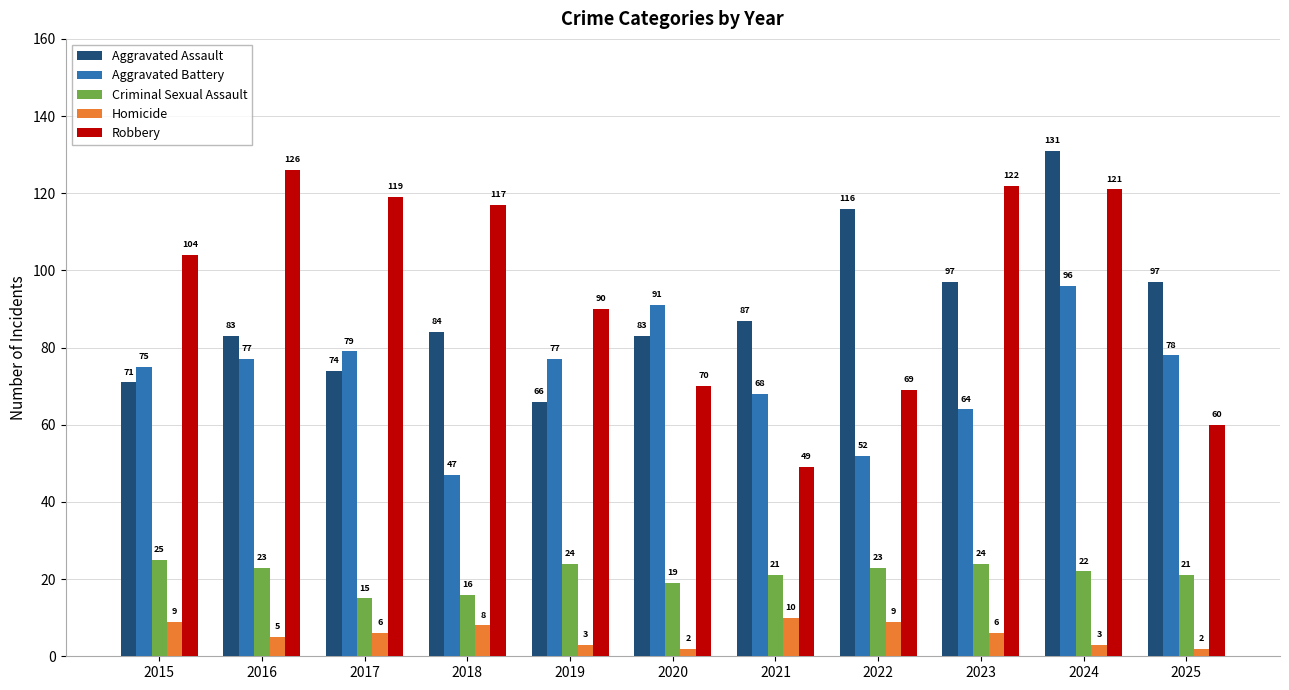

Reading left to right, extract all data points from this chart.

Aggravated Assault: 71	83	74	84	66	83	87	116	97	131	97
Aggravated Battery: 75	77	79	47	77	91	68	52	64	96	78
Criminal Sexual Assault: 25	23	15	16	24	19	21	23	24	22	21
Homicide: 9	5	6	8	3	2	10	9	6	3	2
Robbery: 104	126	119	117	90	70	49	69	122	121	60